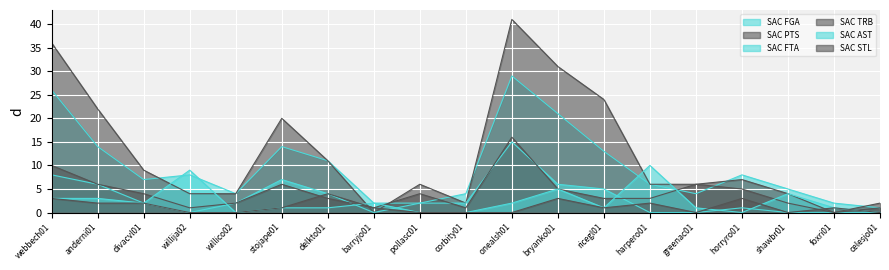

How many lines are shown in the chart?

6